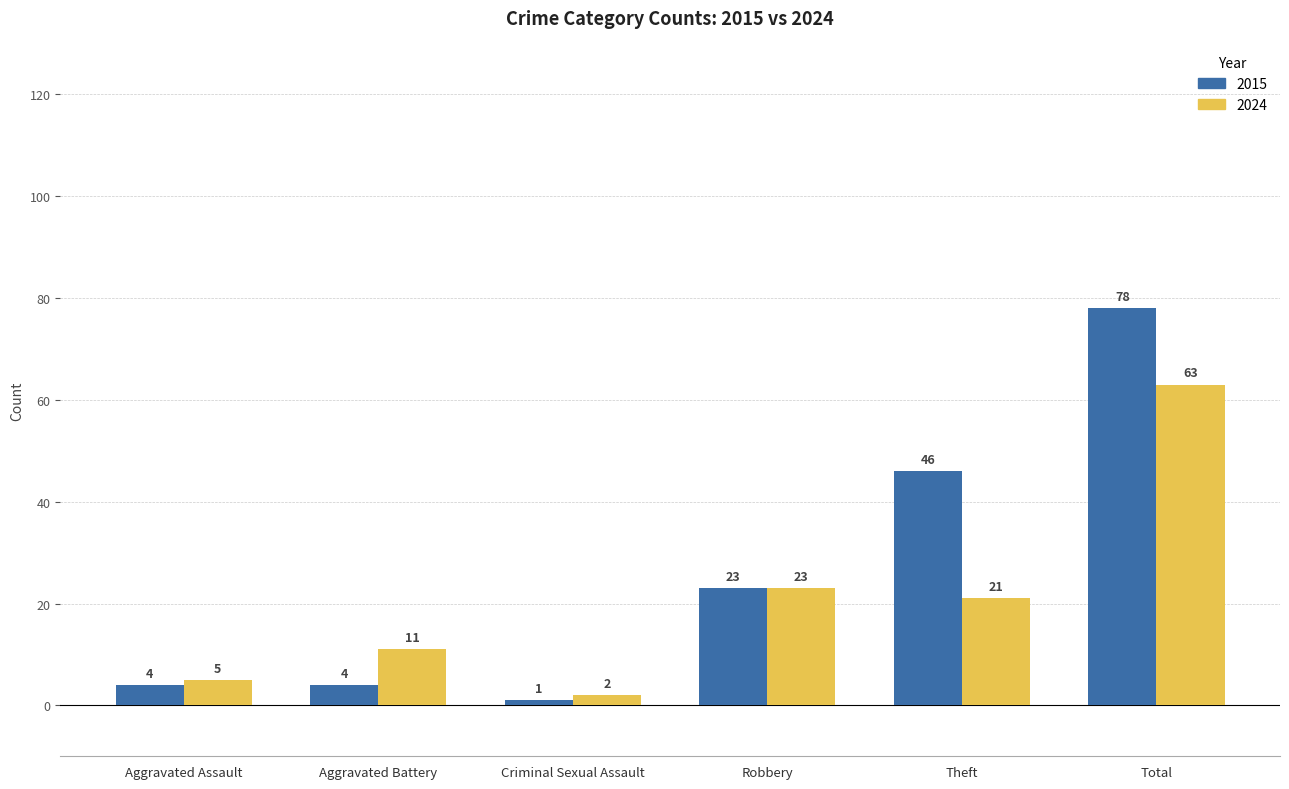

Rank the series by their maximum value, from highest to lowest.

2015, 2024